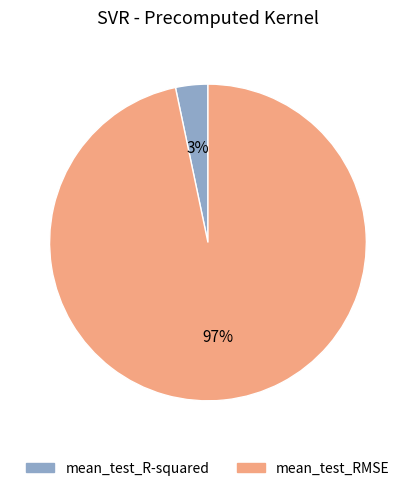

How many segments does this pie chart have?

2